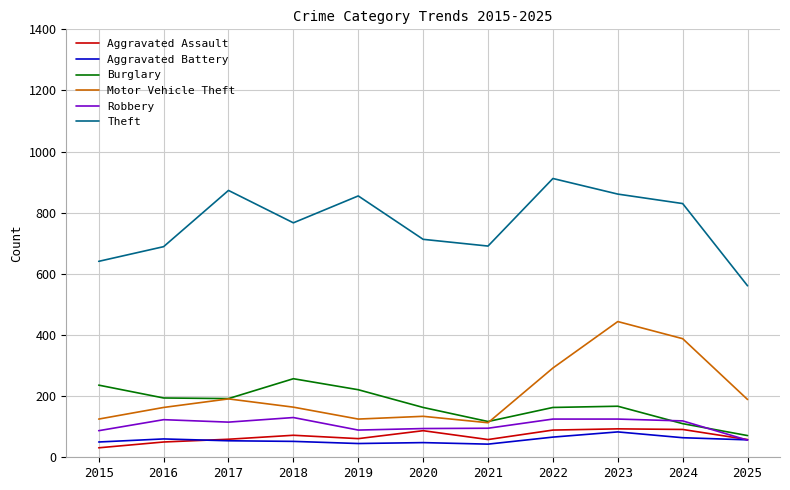

What is the total value across all series at 2018?

1442